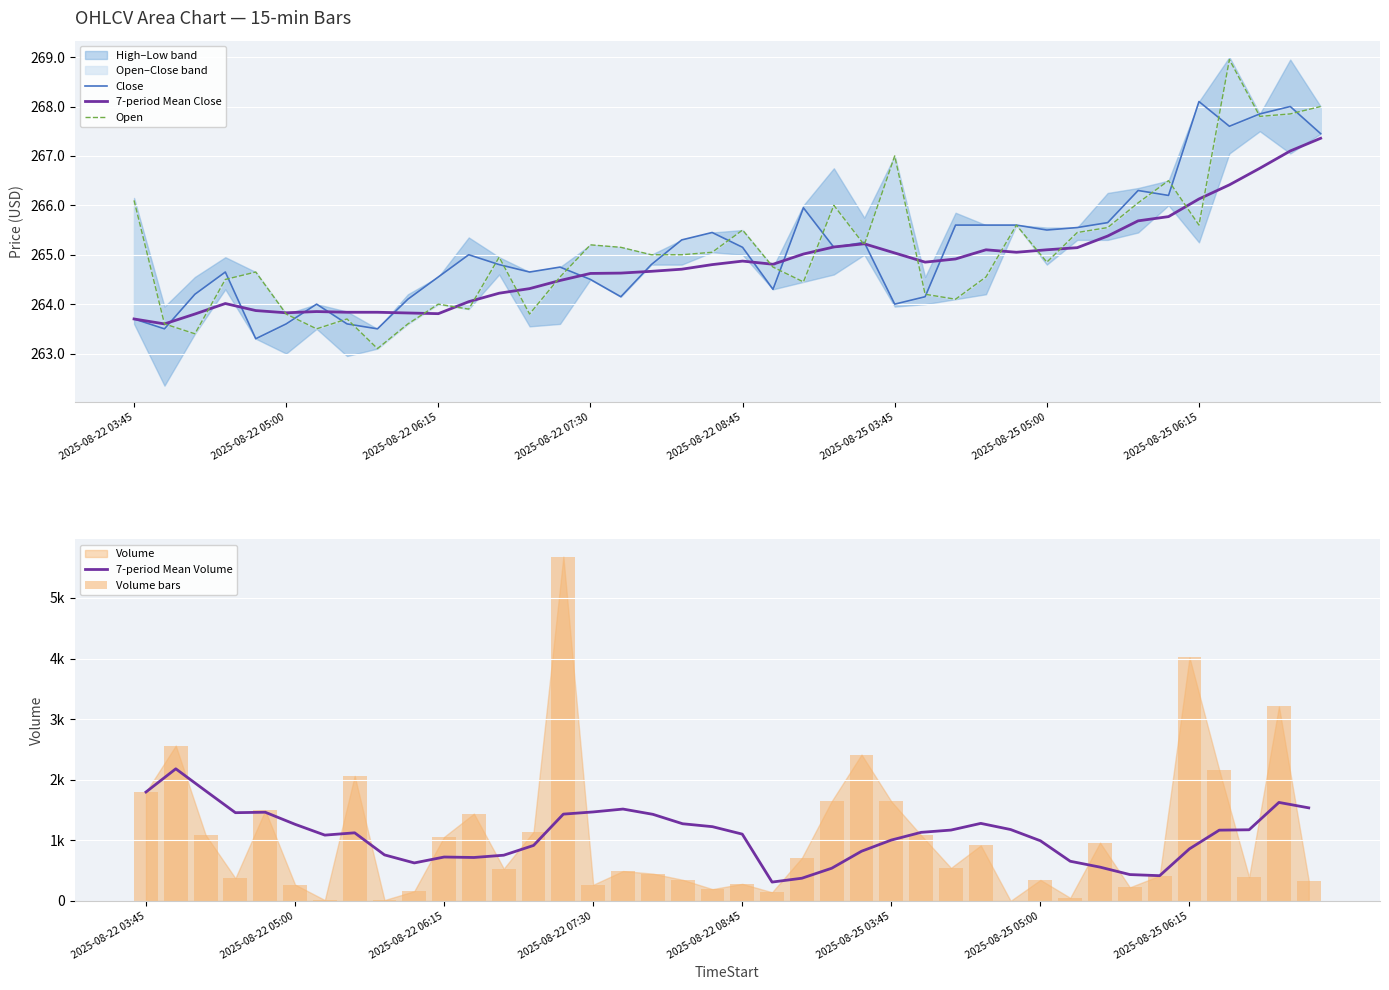

Read the 7-period Mean Volume value at 2025-08-25 05:00.

992.0